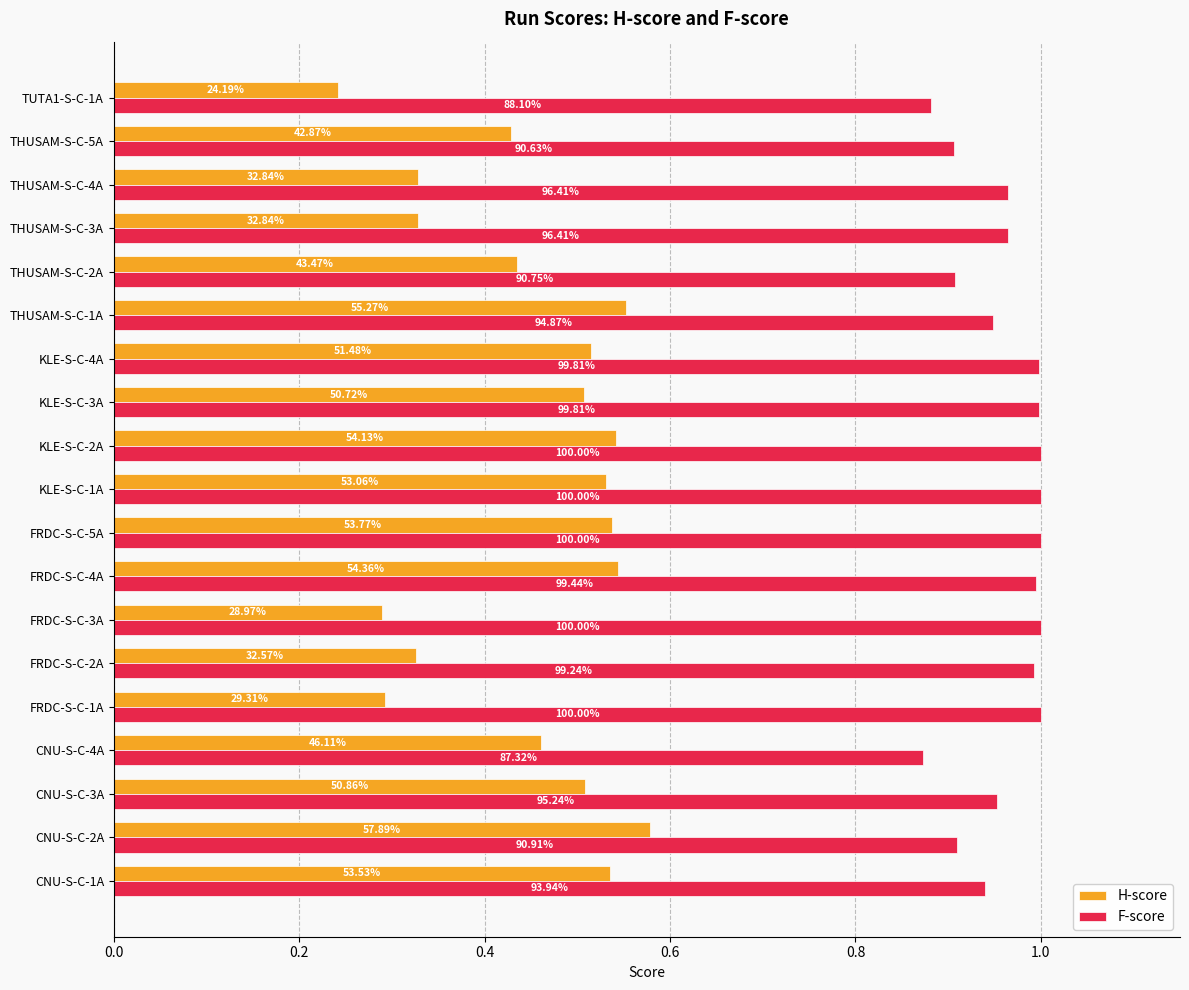

What are all the series names shown in the legend?

H-score, F-score